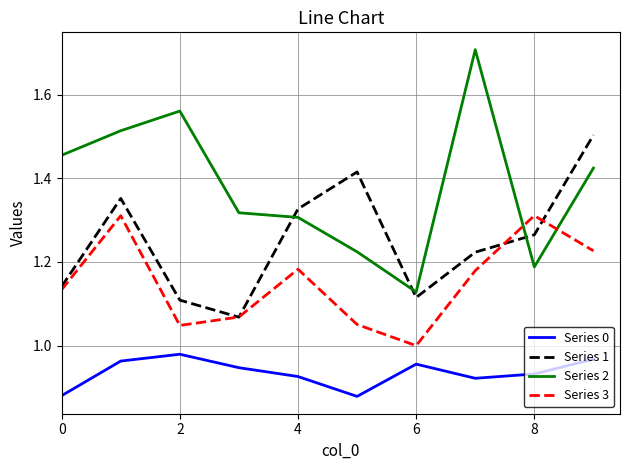

Which series has the largest total across all categories?

Series 2